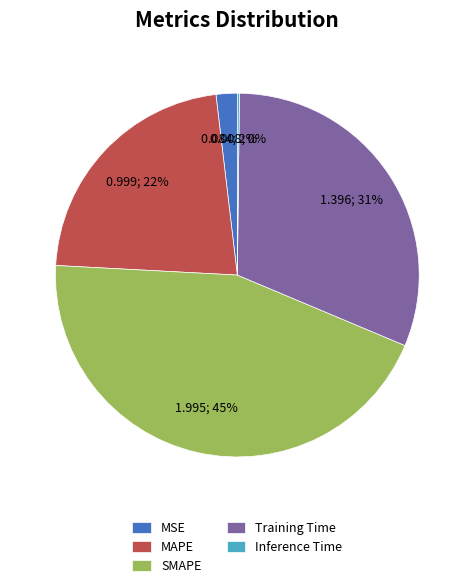

Which slice is the largest?

SMAPE